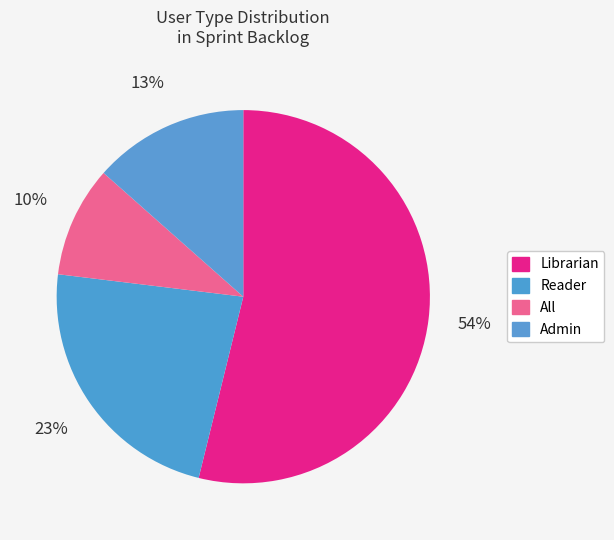

To the nearest percent, what portion does Admin represent?

13%